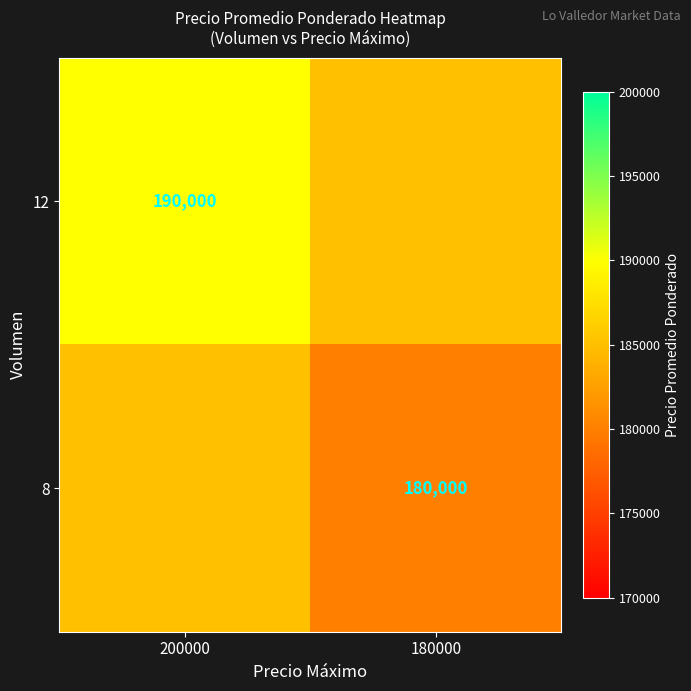

The 12 series shows 251927 at 200000. True or false?

False